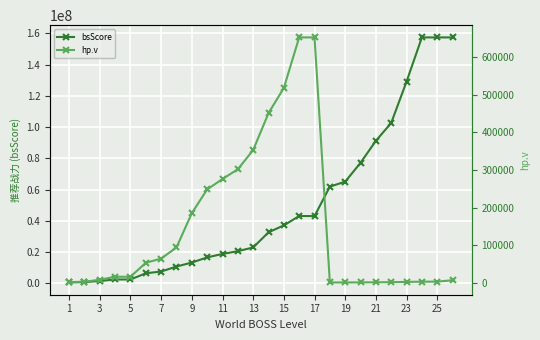

What is the greatest value displayed?

157341712.0